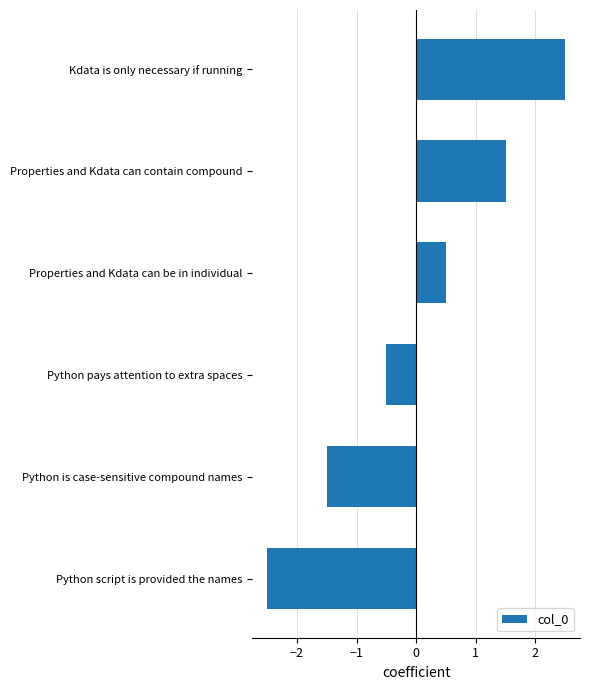

List the labels in order of value, smallest first.

Python script is provided the names, Python is case-sensitive compound names, Python pays attention to extra spaces, Properties and Kdata can be in individual, Properties and Kdata can contain compound, Kdata is only necessary if running